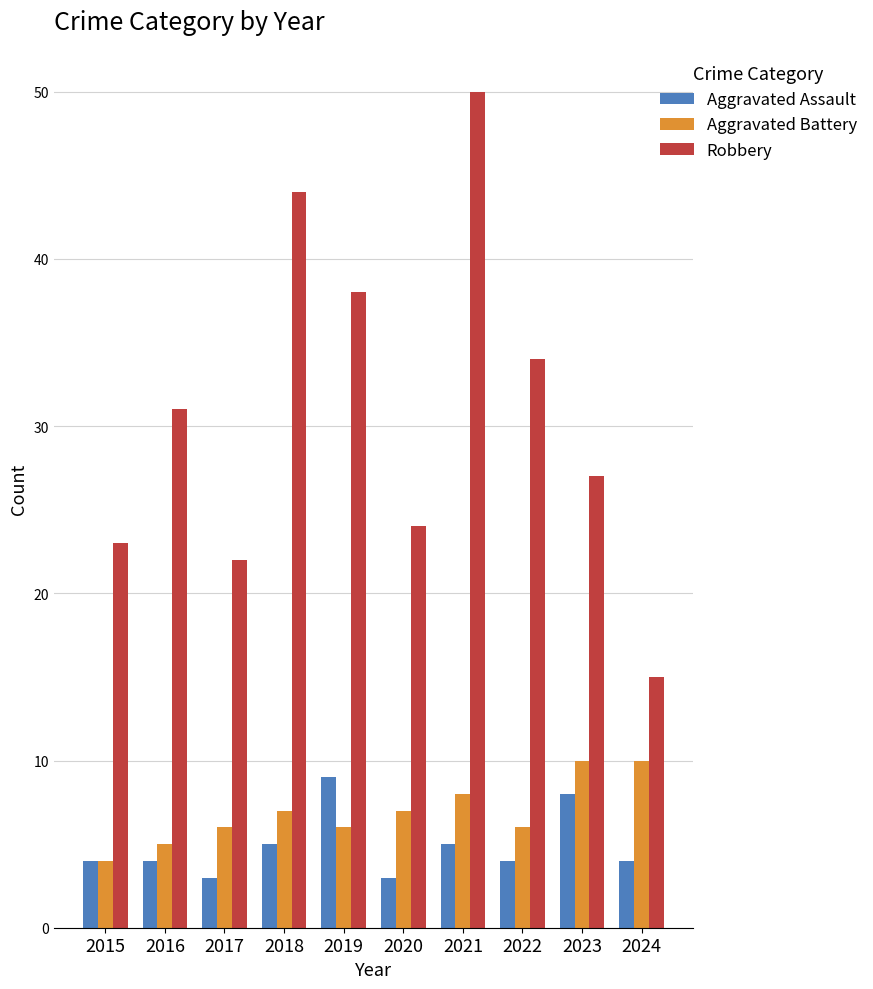

True or false: Aggravated Battery has a value of 2 at 2020.

False